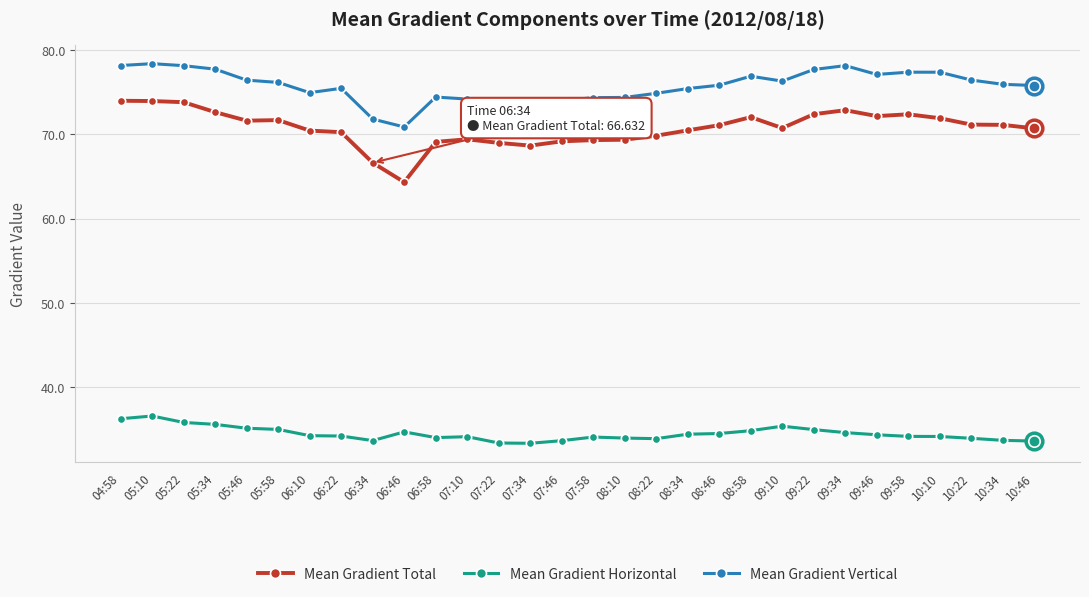

What is the total value across all series at 06:34?

172.1